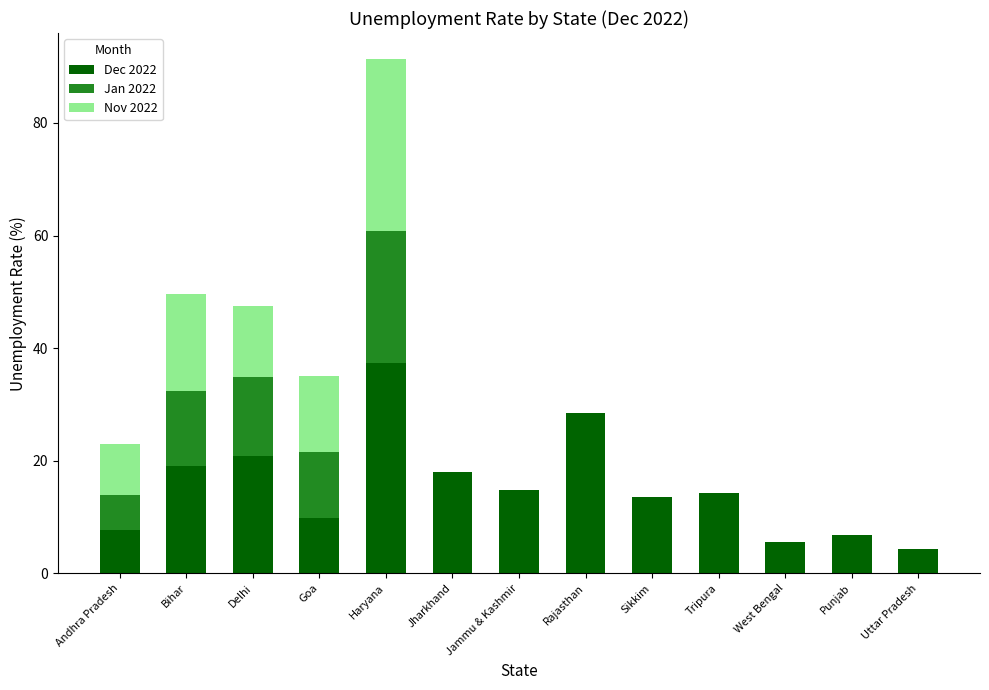

What are all the series names shown in the legend?

Dec 2022, Jan 2022, Nov 2022